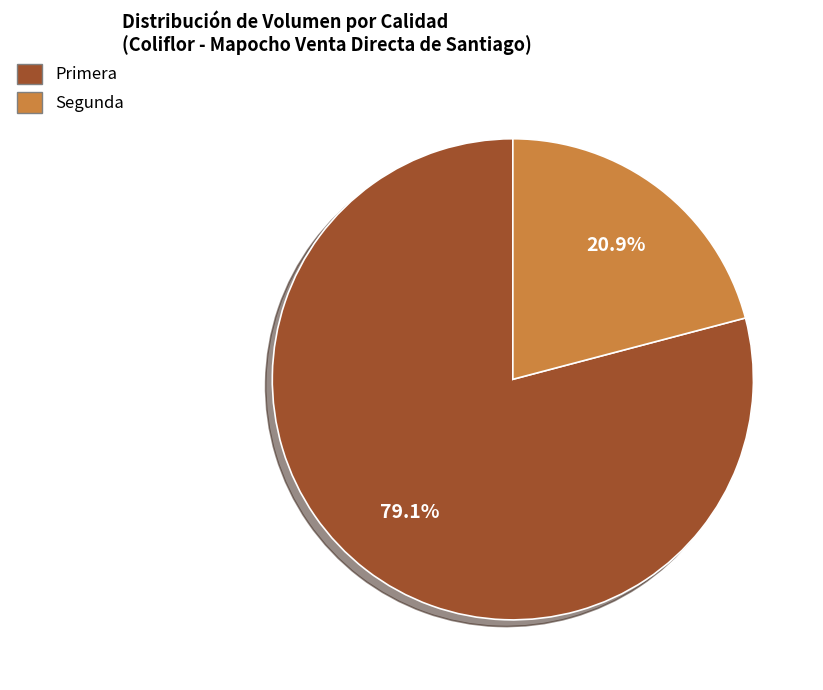

Is the sum of Segunda and Primera greater than half?

Yes